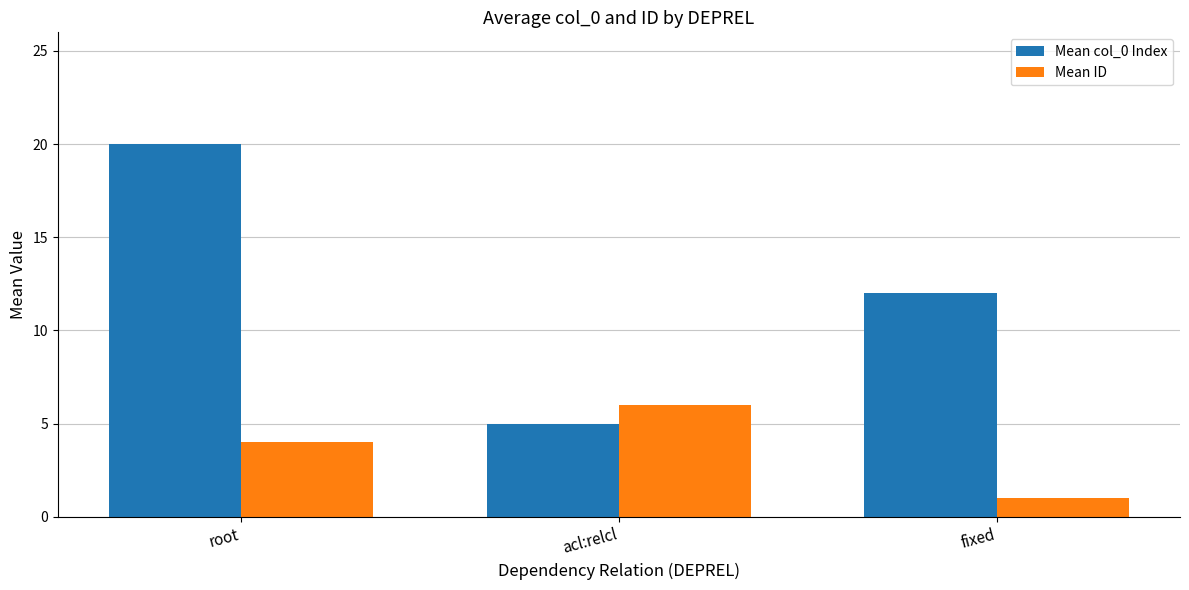

Which series has the widest spread of values?

Mean col_0 Index